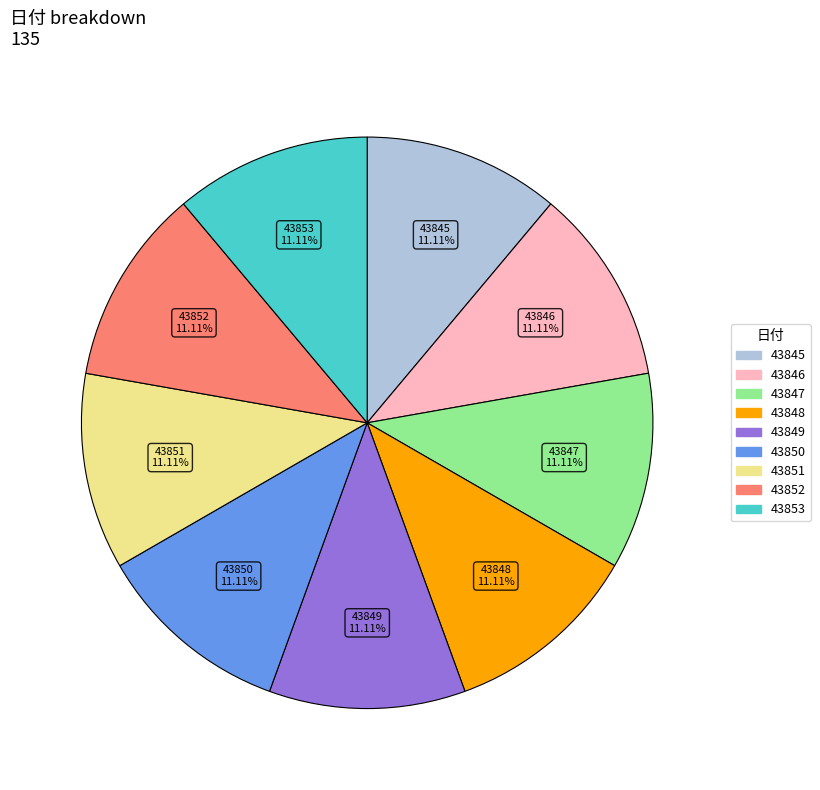

Is there a majority slice in this chart?

No